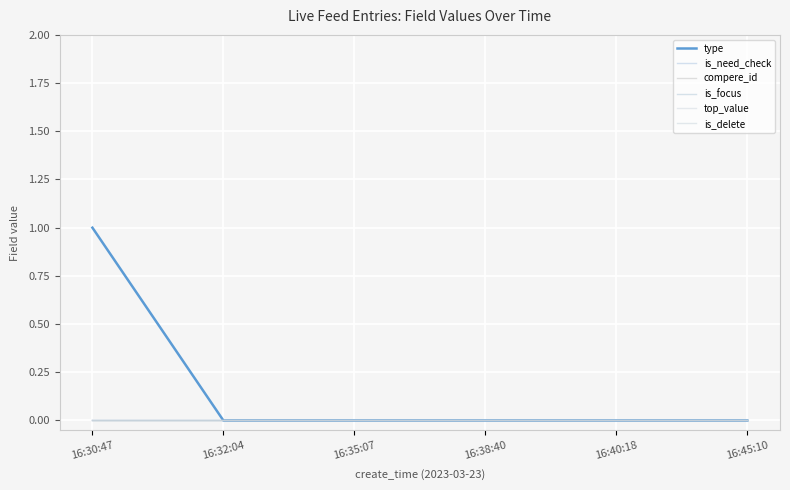

Does the chart display data point markers on the line(s)?

No